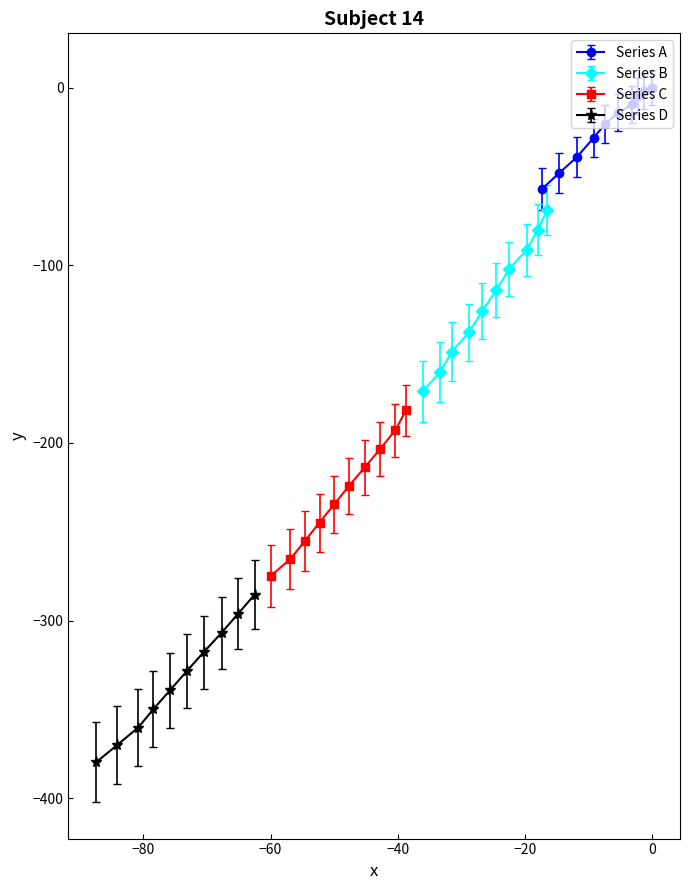

True or false: y and x intersect in this chart.

False